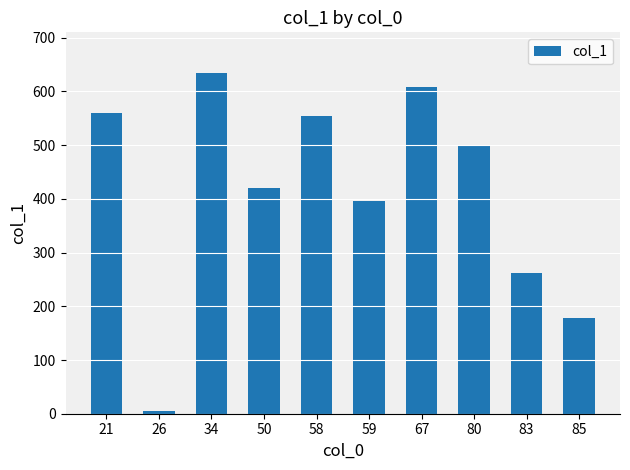

What is the difference between the second highest and minimum values?

604